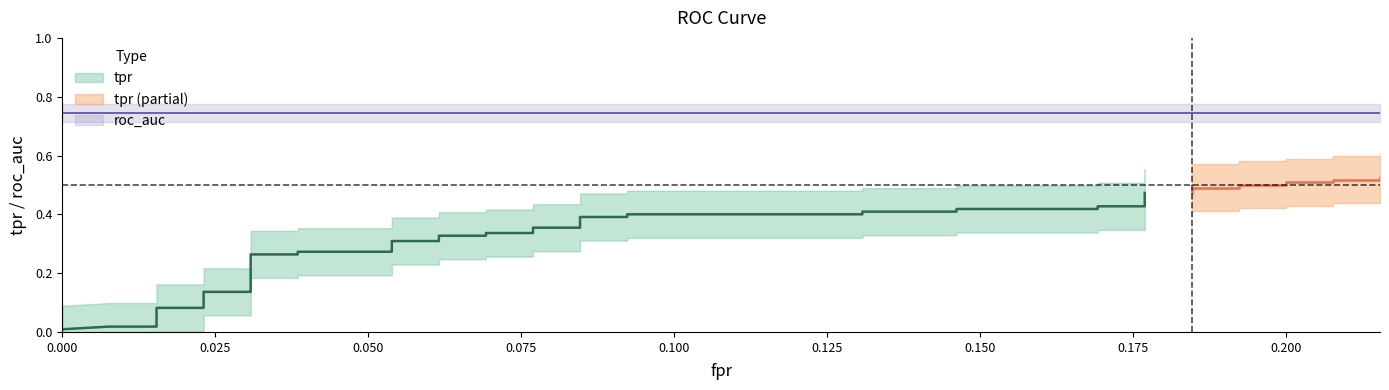

Is the value of fpr at 21 greater than the value of tpr at 30?

No